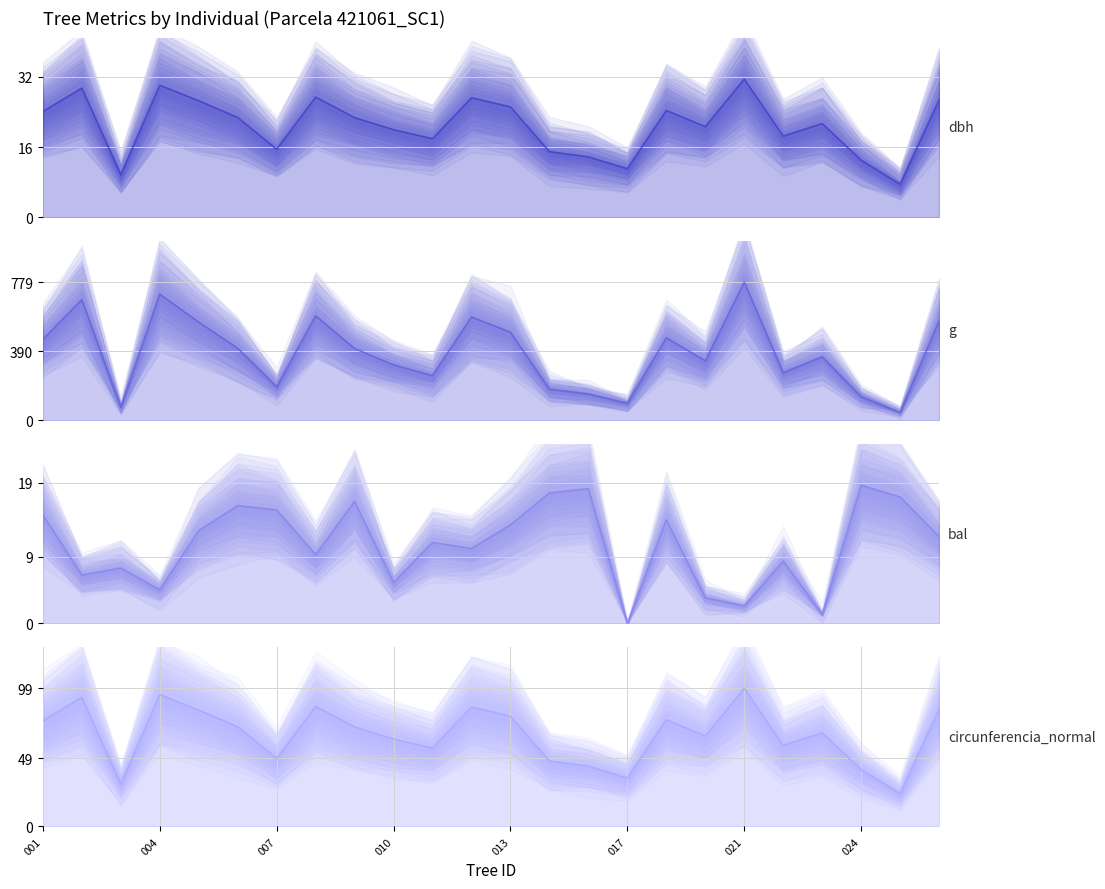

At which label does bal reach its peak?

024